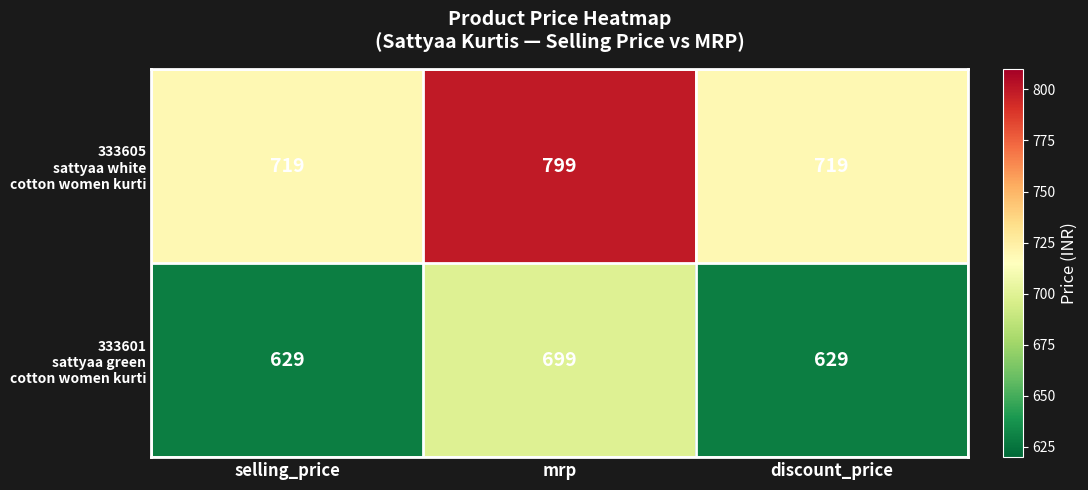

What is the smallest value displayed?

629